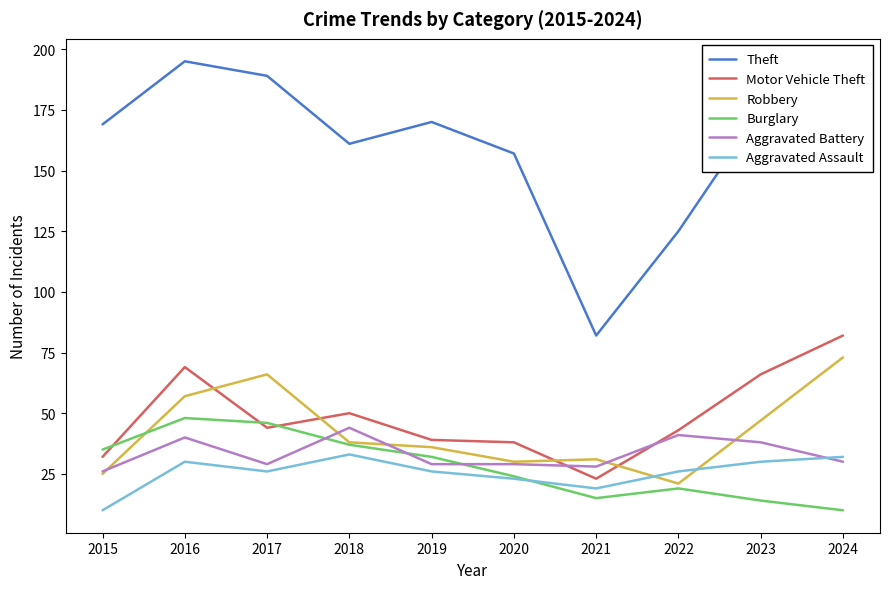

At which label does Burglary first exceed 32?

2015